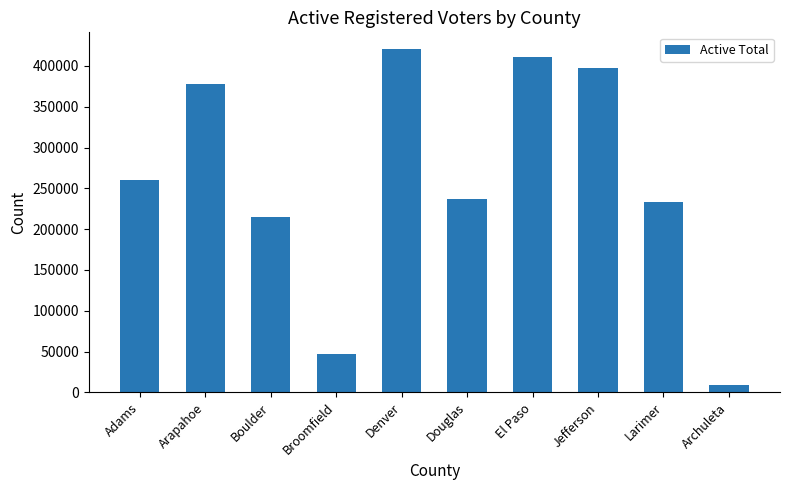

Which category has the lowest value across all series?

Archuleta